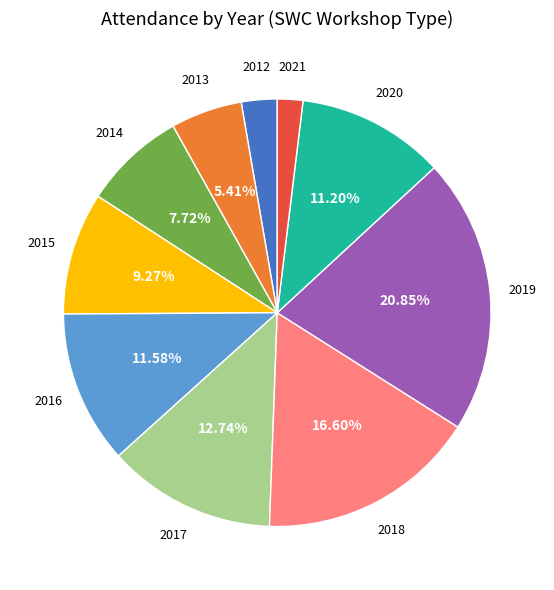

Is there any slice that represents more than half of the pie?

No